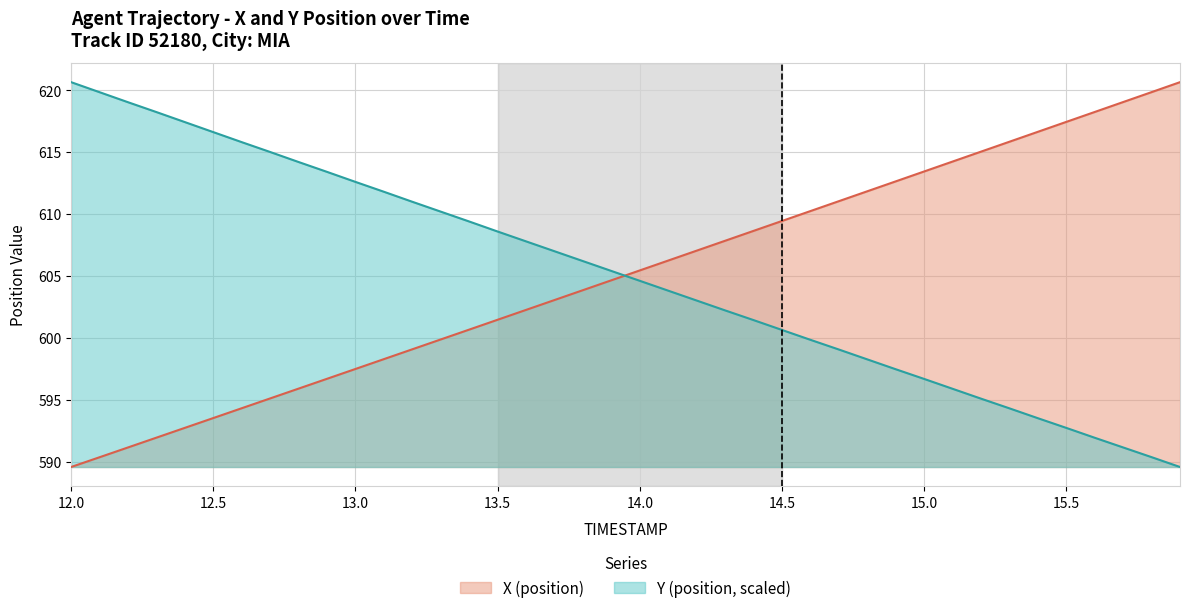

The Y series shows 603.8 at 14.1. True or false?

True